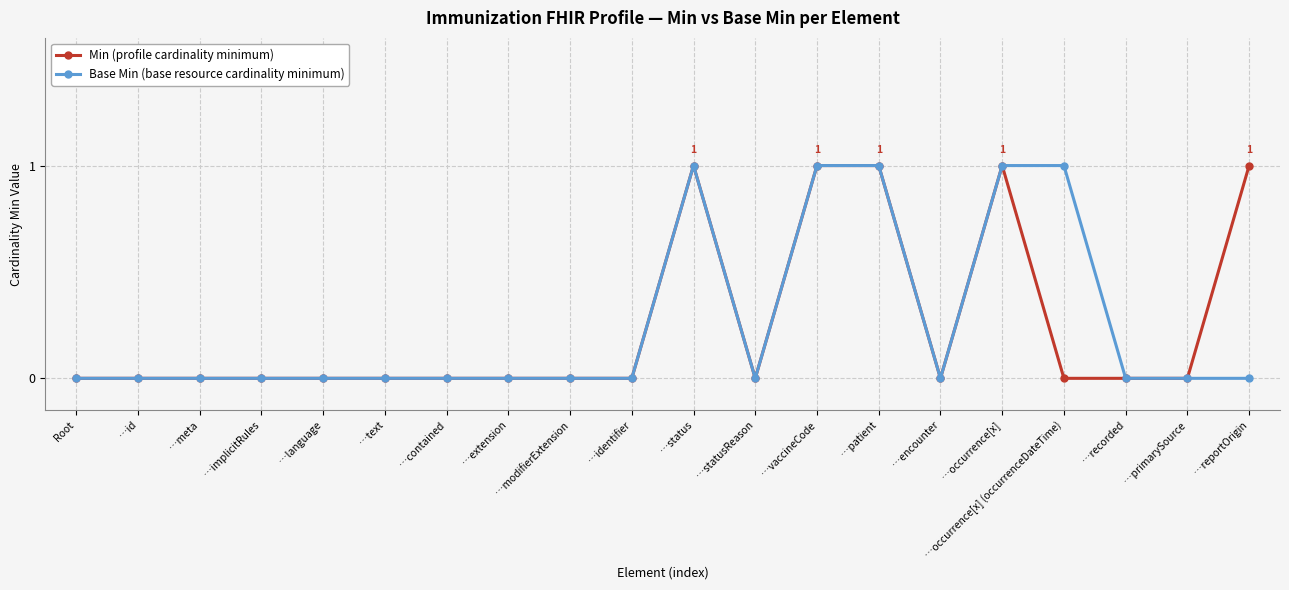

The value of Base Min (base resource cardinality minimum) at …recorded is -1. True or false?

False